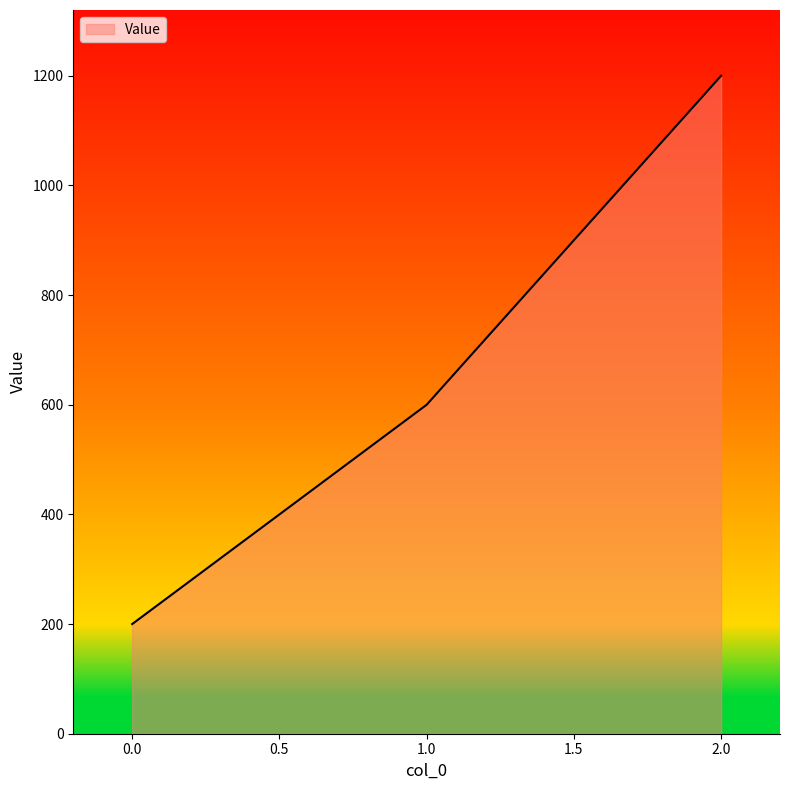

At which label is the value closest to 700?

1.0